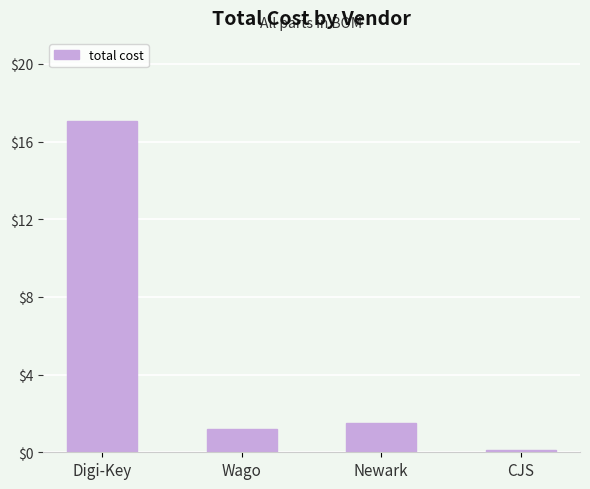

How many data points are above 1?

3